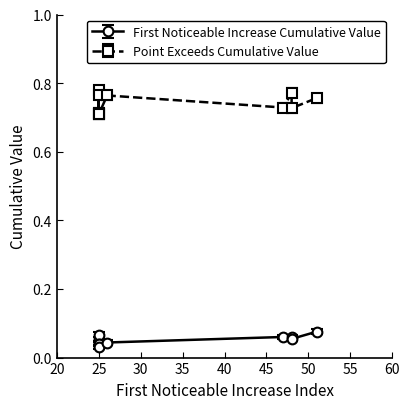

Is it true that Point_Exceeds_Cumulative_Value equals 0.4 at signal segment 5?

False